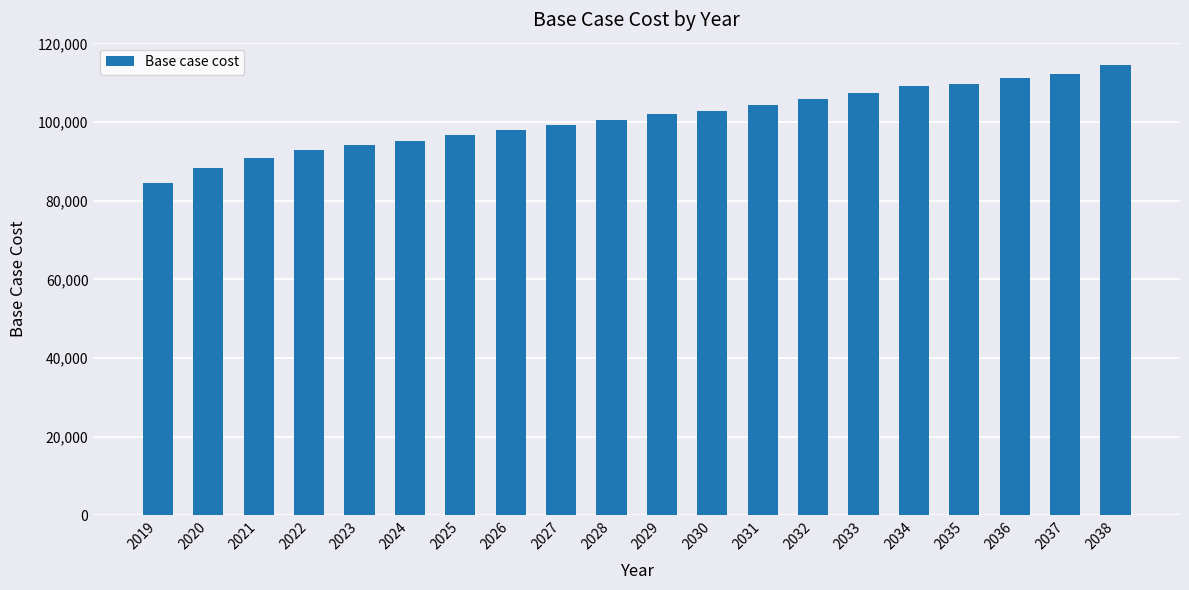

What is the maximum value shown in the chart?

114465.7